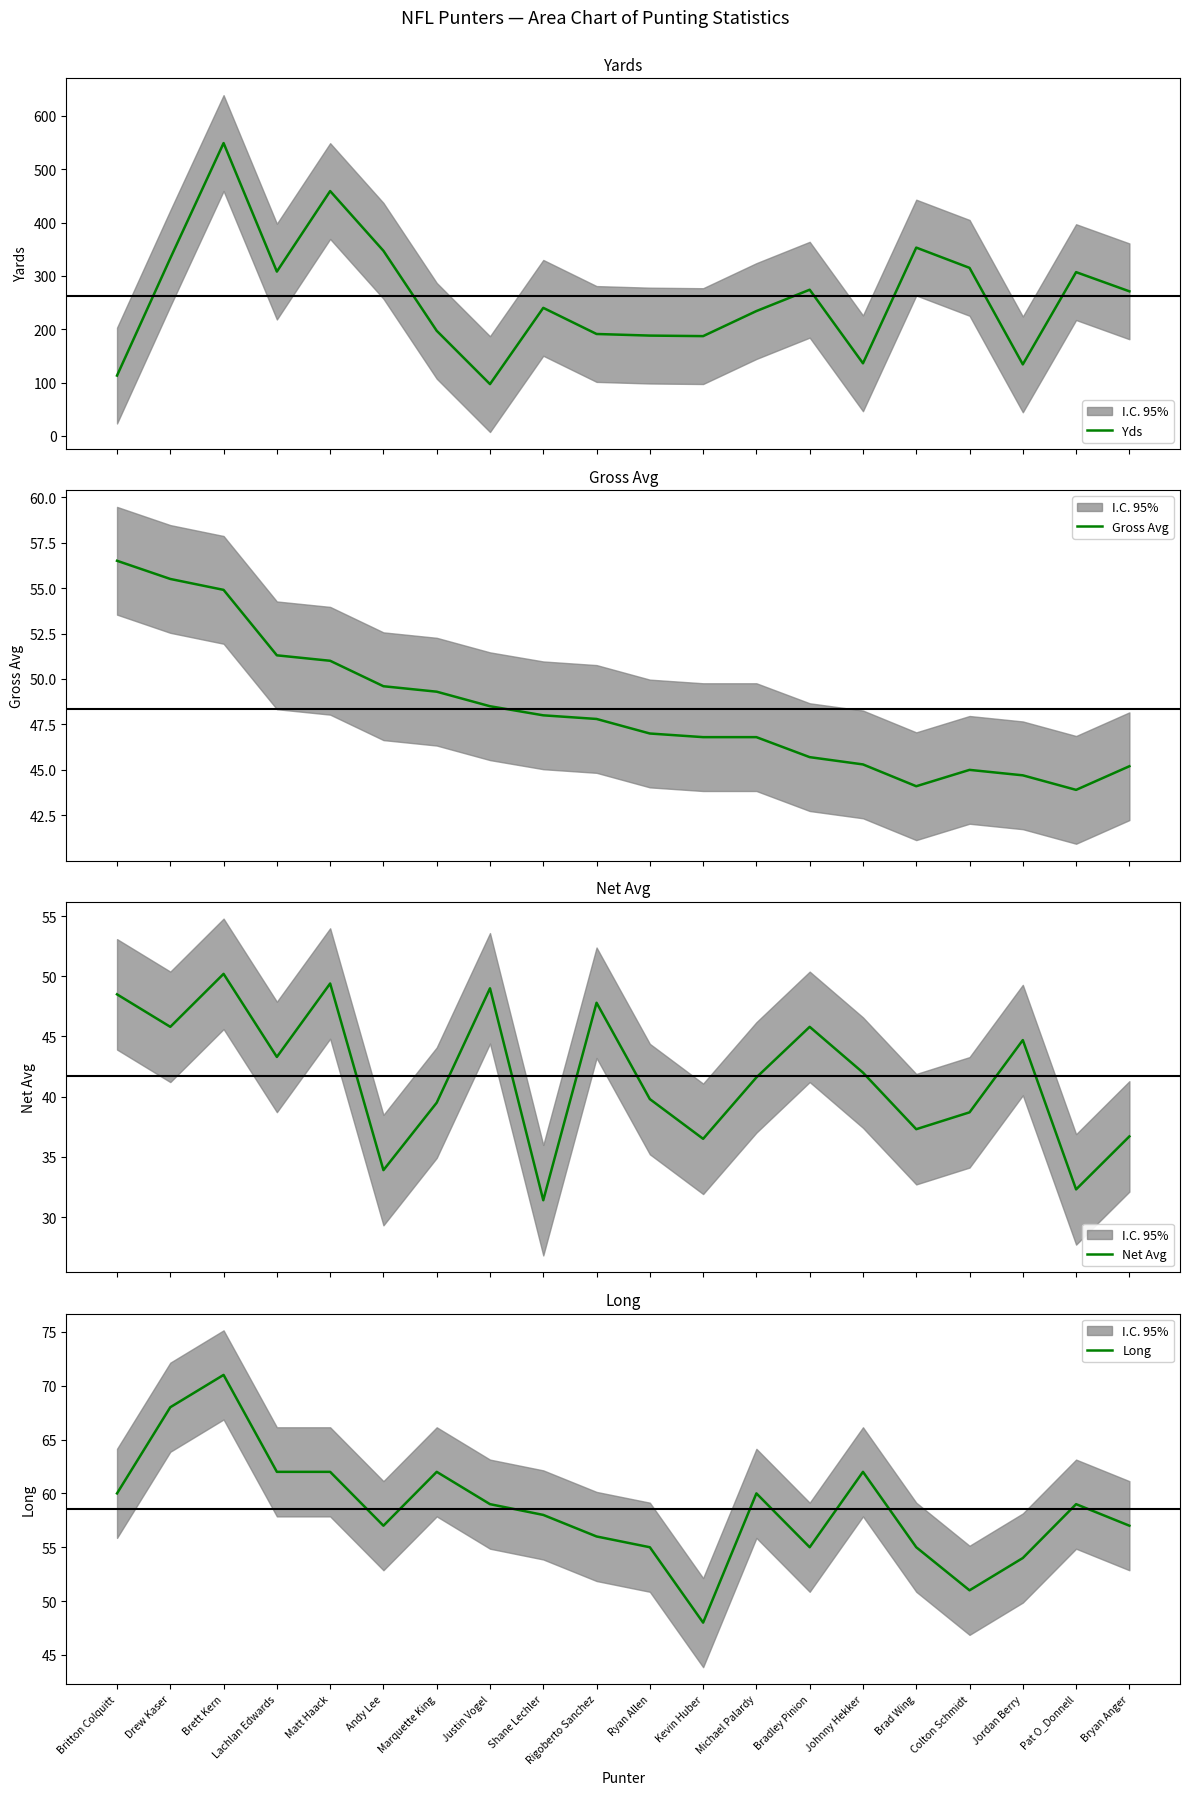

Is this an area chart (filled region under the line)?

No